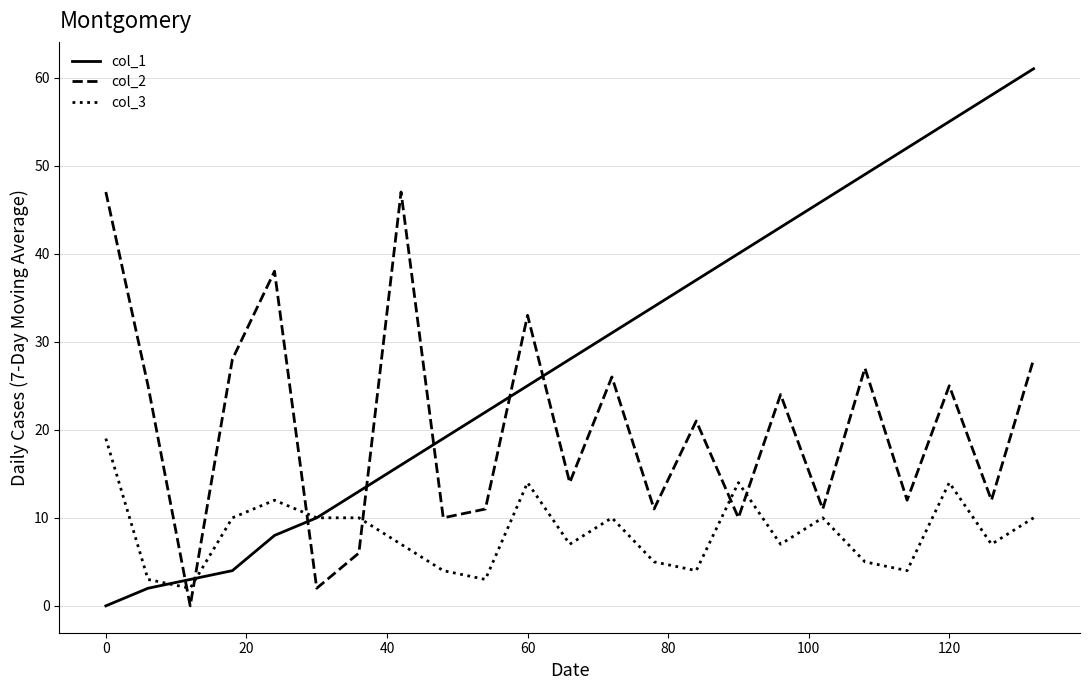

Which series has the largest total across all categories?

col_1